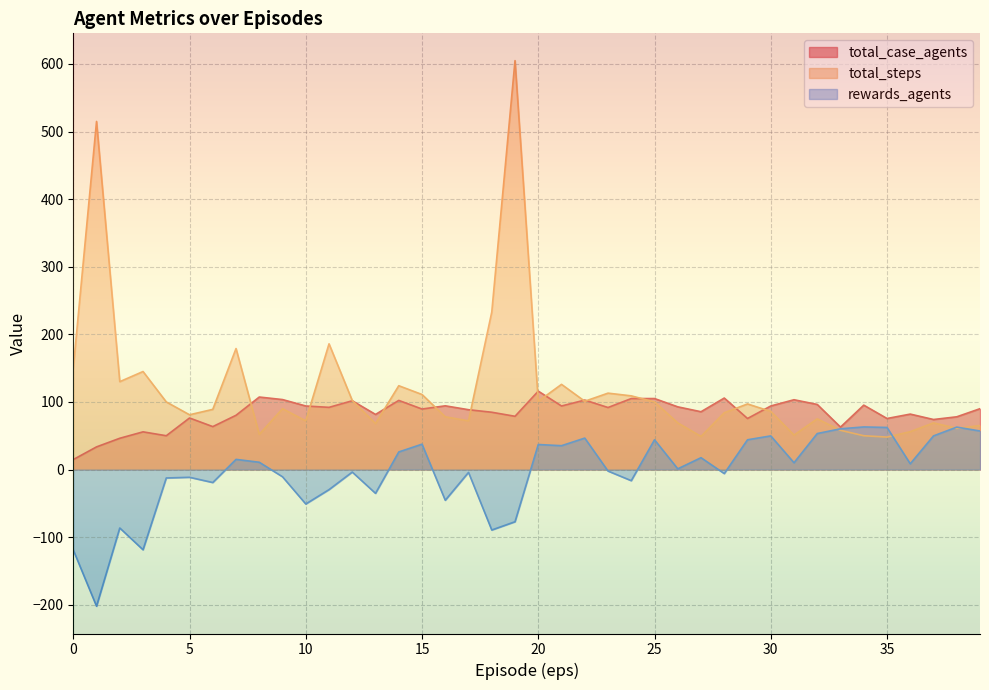

The total_case_agents series shows 25.5 at 20. True or false?

False